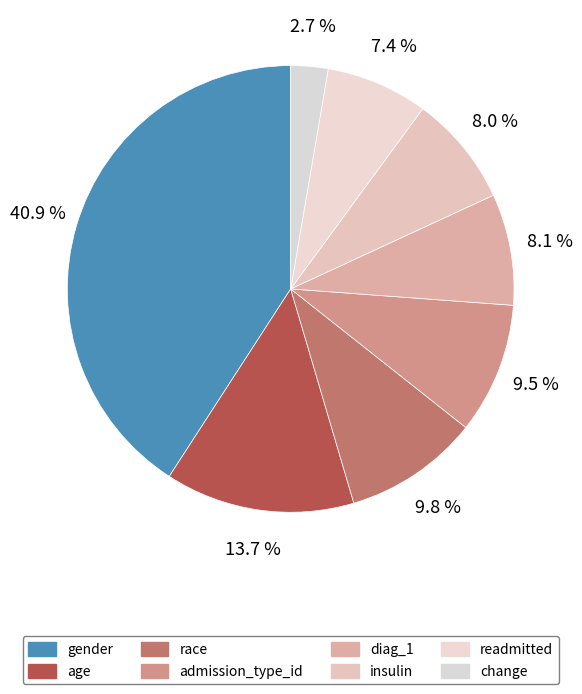

How many segments does this pie chart have?

8